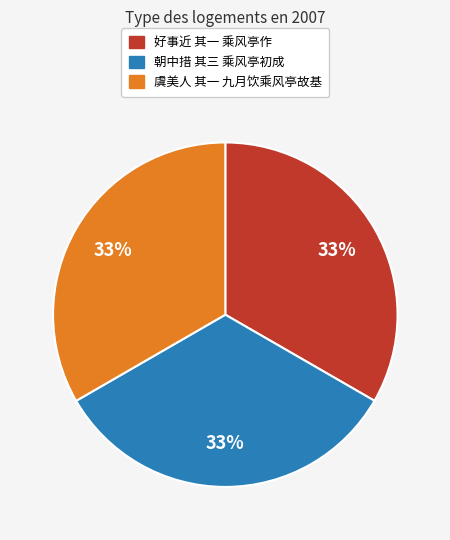

Approximately how many times larger is the value at 好事近 其一 乘风亭作 compared to 虞美人 其一 九月饮乘风亭故基?

1.0